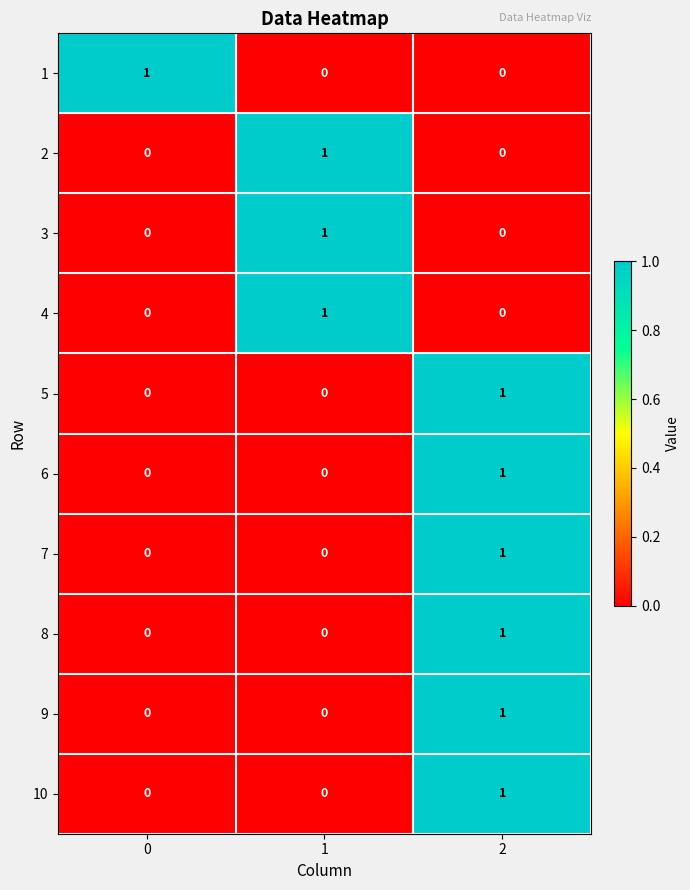

The 9 series shows 0 at 1. True or false?

True